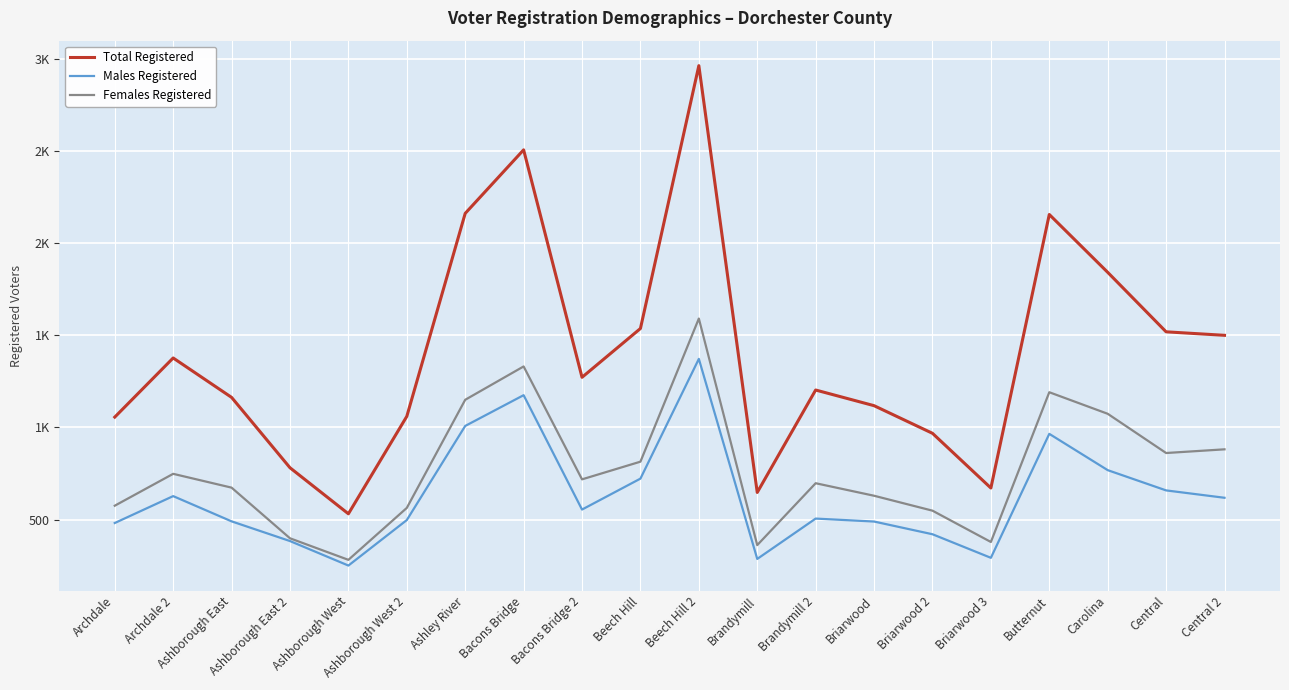

What are all the series names shown in the legend?

Total Registered, Males Registered, Females Registered